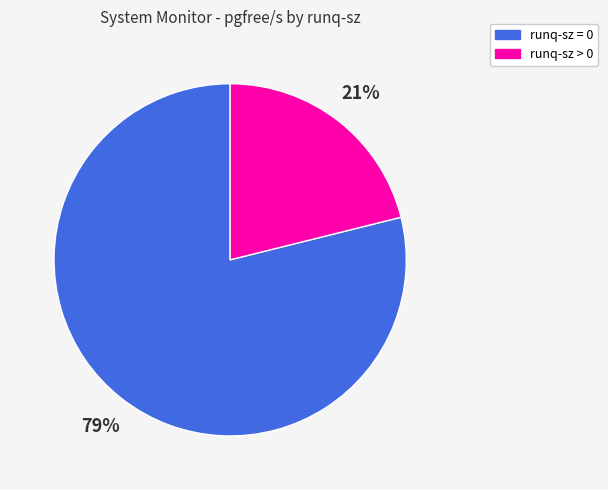

Is there any slice that represents more than half of the pie?

Yes